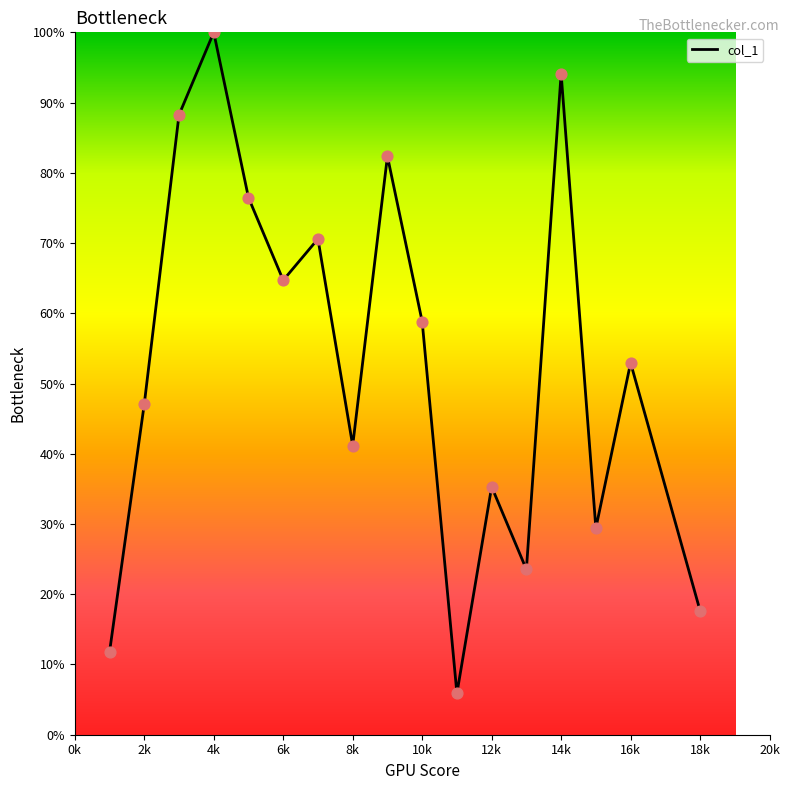

What is the smallest value displayed?

5.9